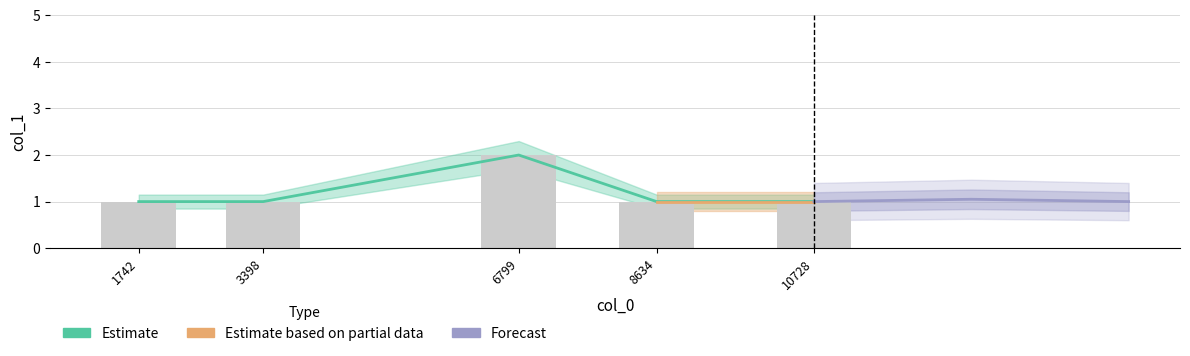

Reading left to right, transcribe all the data shown in this chart.

1	1	2	1	1